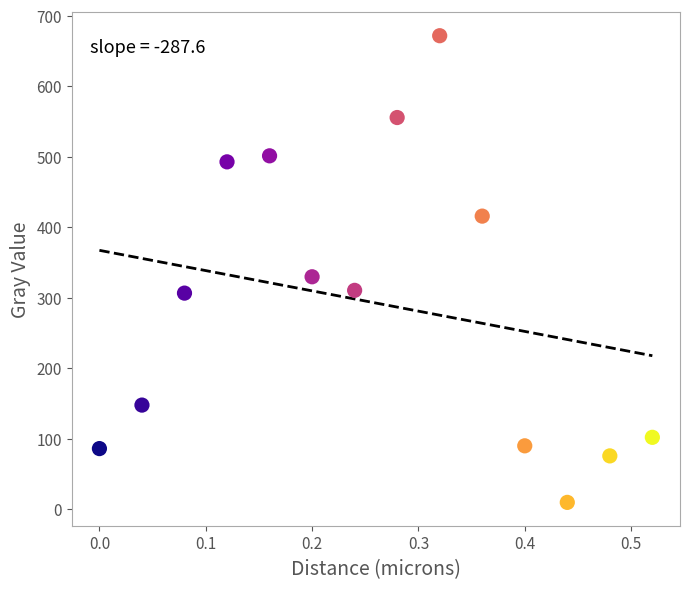

What is the range of X values (max minus min)?

0.5